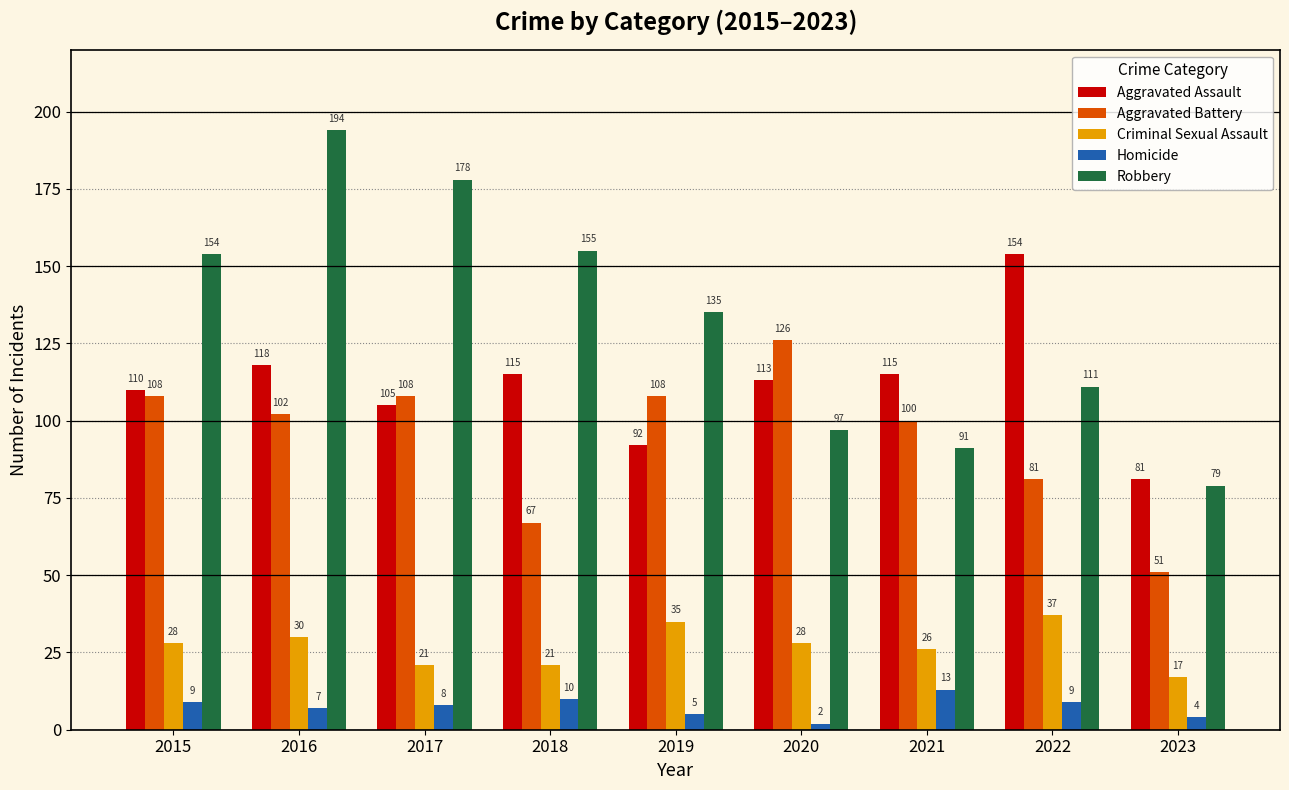

At which label does Homicide first exceed 8?

2015